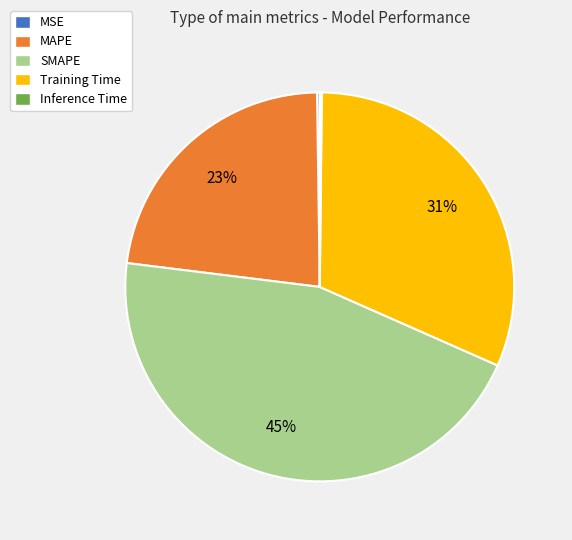

What percentage is the MAPE slice, to the nearest percent?

23%